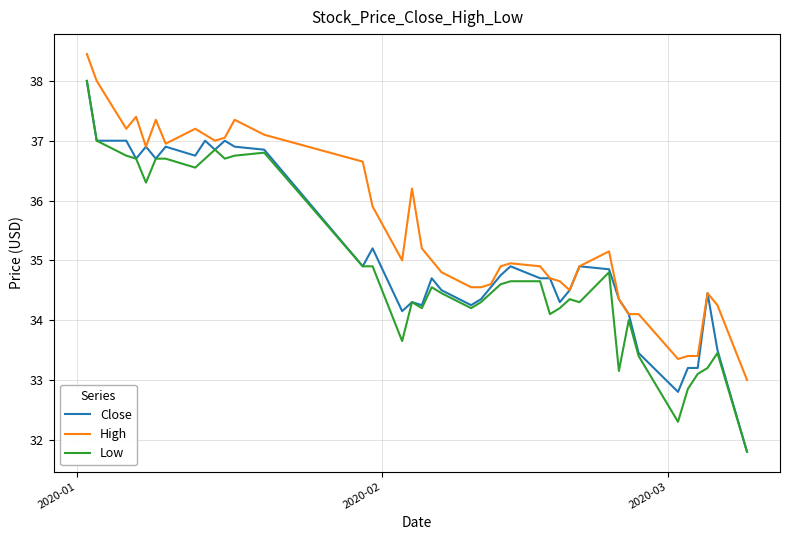

What is the greatest value displayed?

38.5